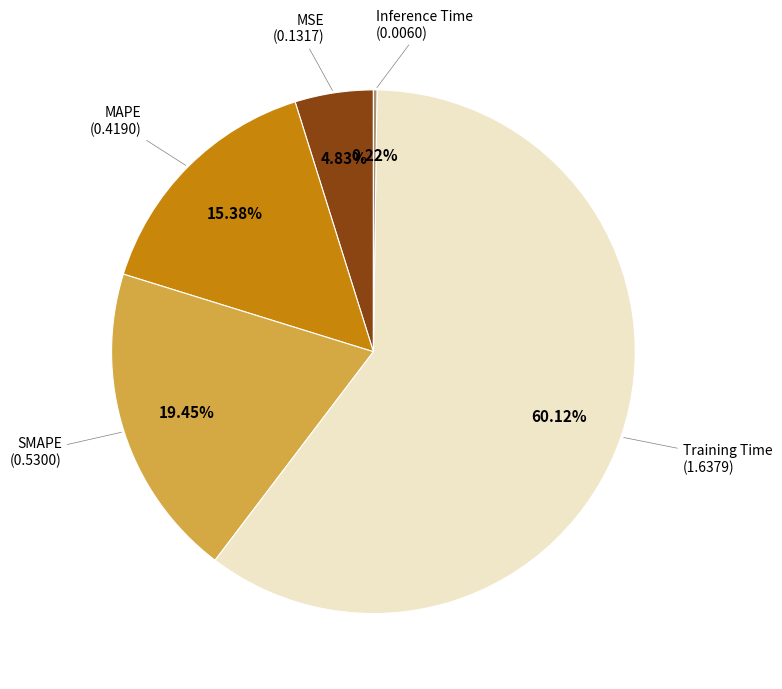

Does any single category account for the majority?

Yes